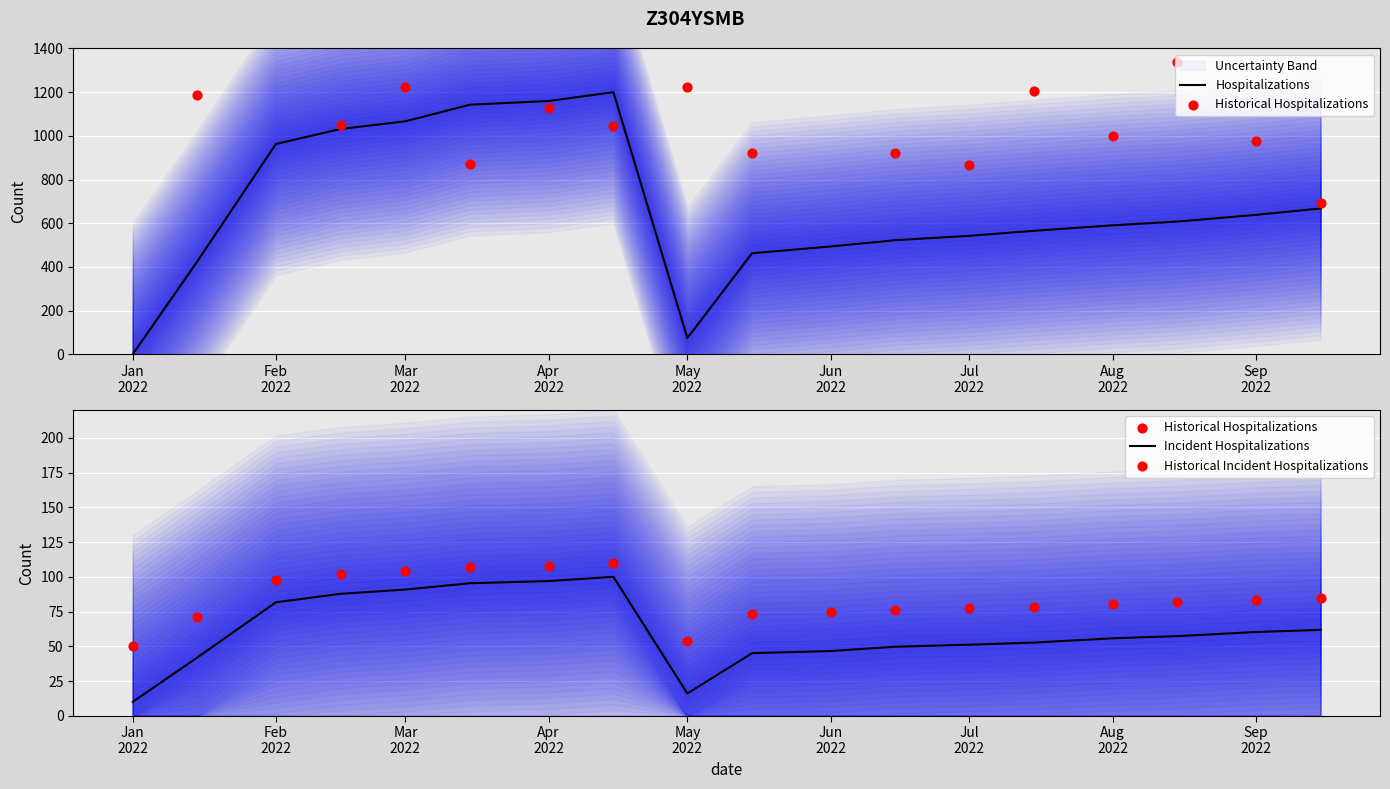

Which series has the widest spread of Y values?

Hospitalizations